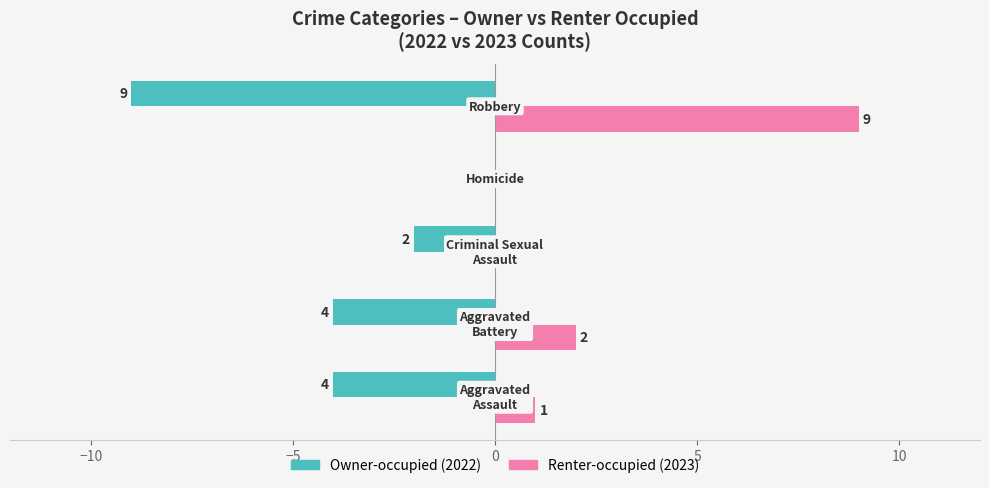

What is the greatest value displayed?

9